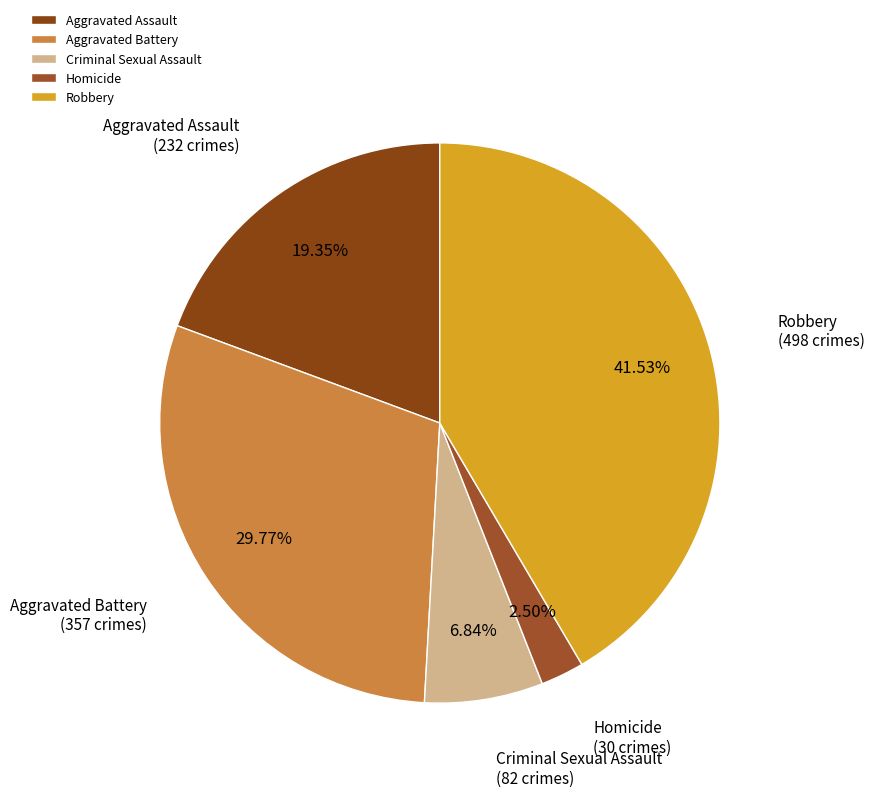

What is the total percentage of Robbery and Homicide?

44.0%